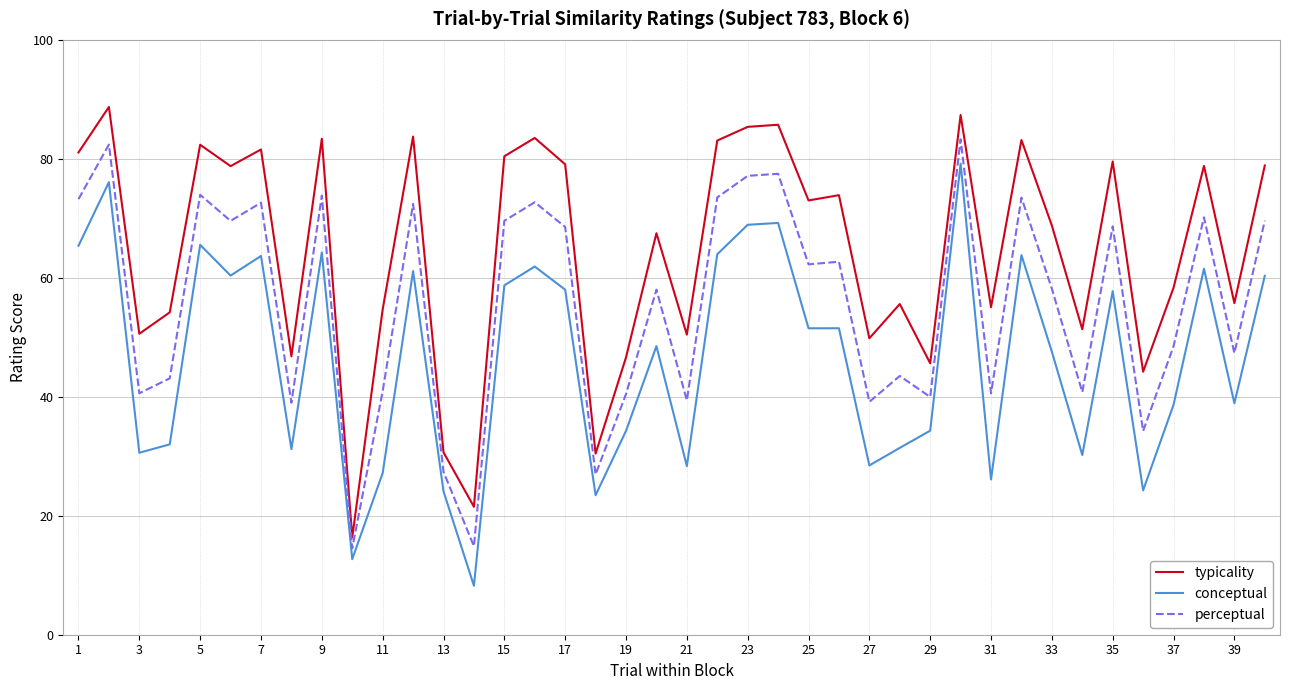

Which series has the largest total across all categories?

typicality